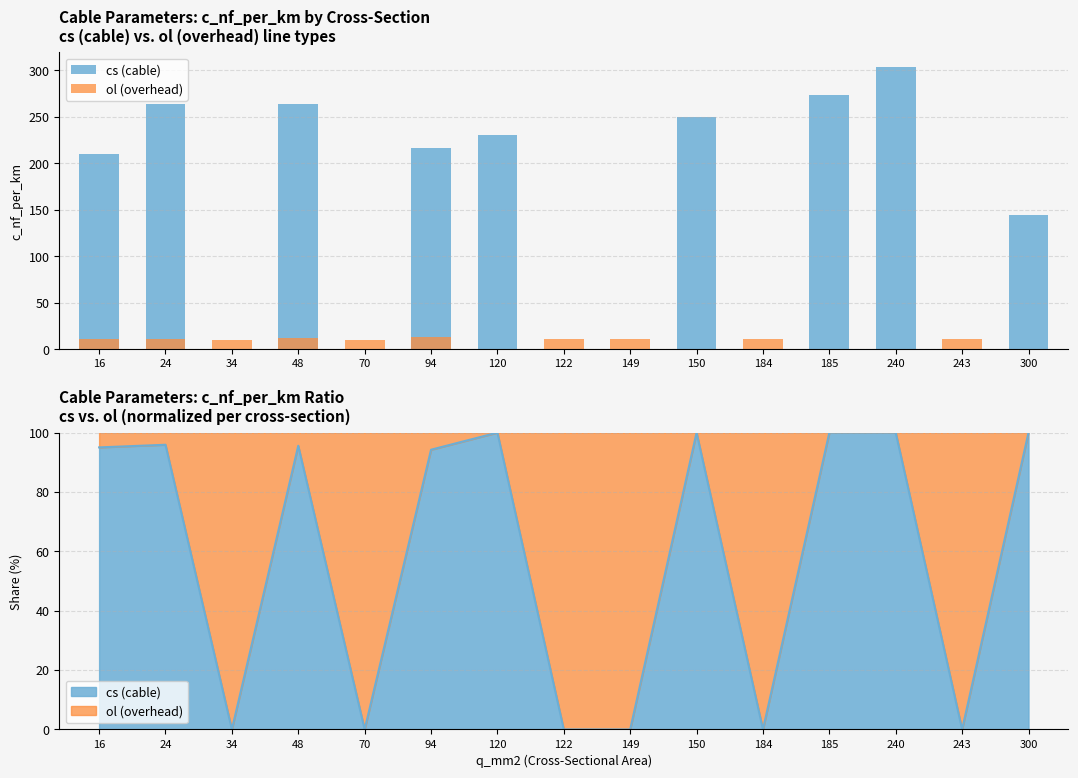

Which series has the widest spread of values?

cs (cable)